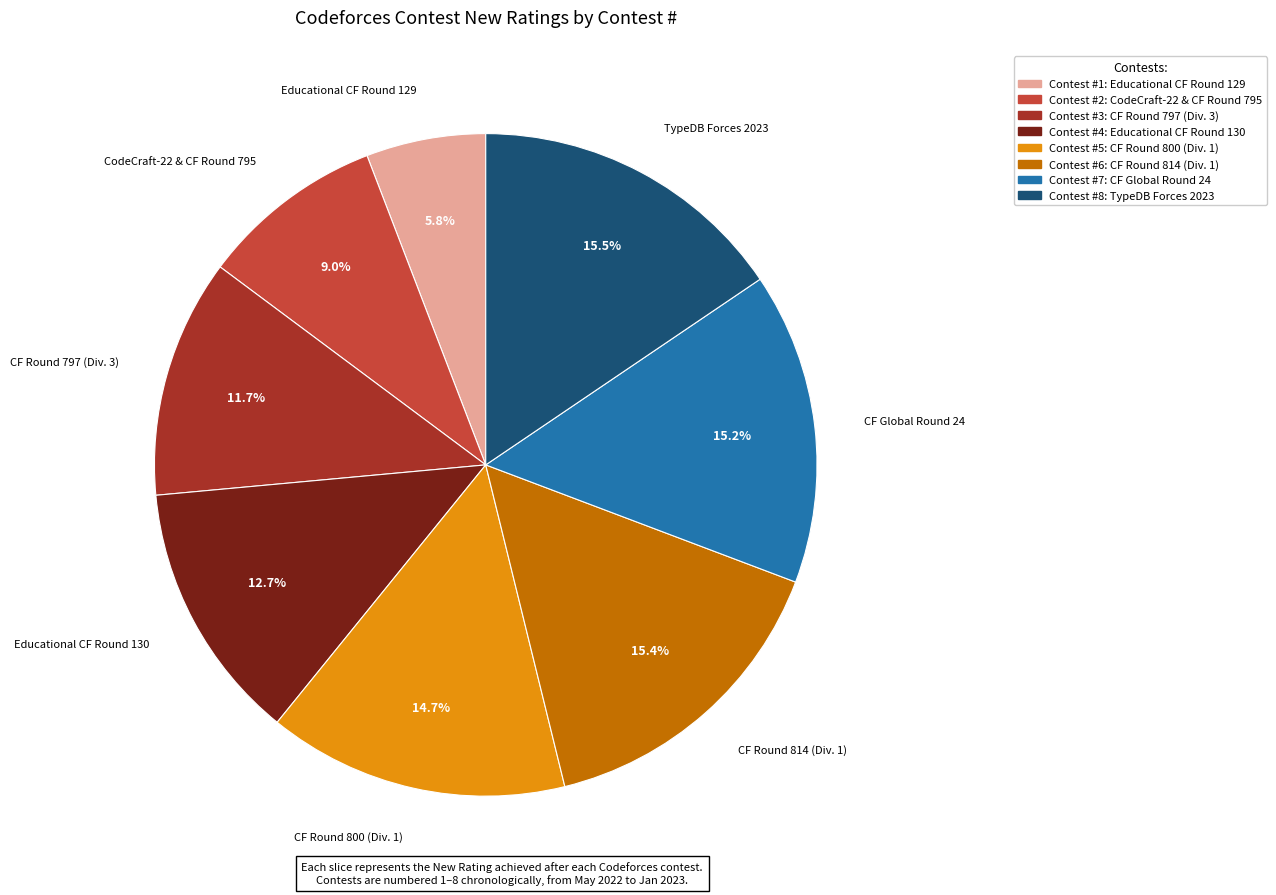

Is there a majority slice in this chart?

No